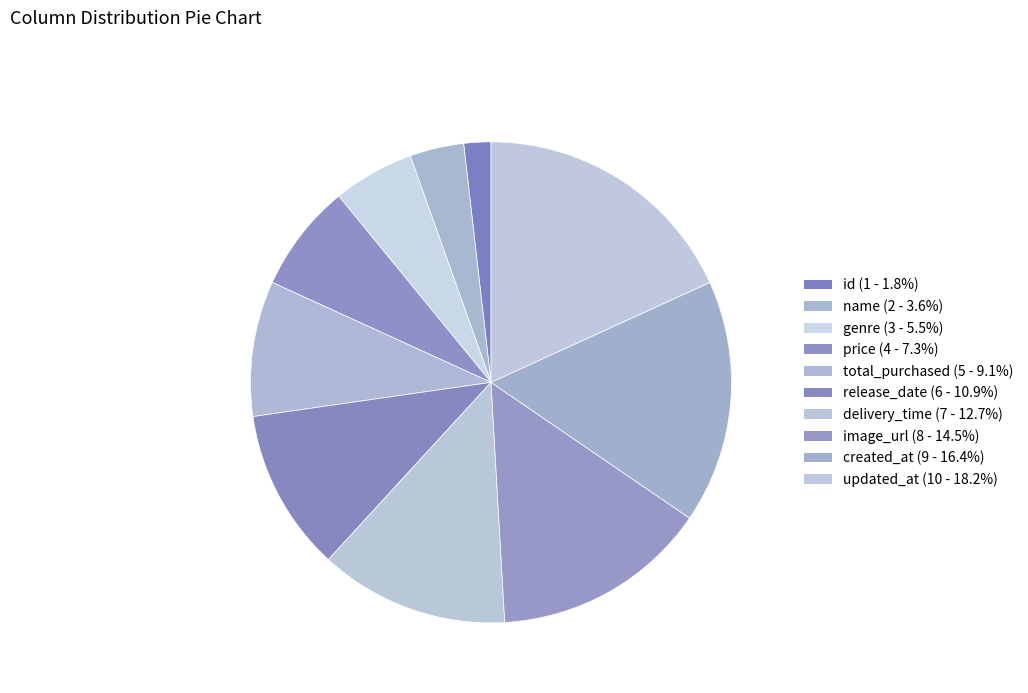

How many segments does this pie chart have?

10